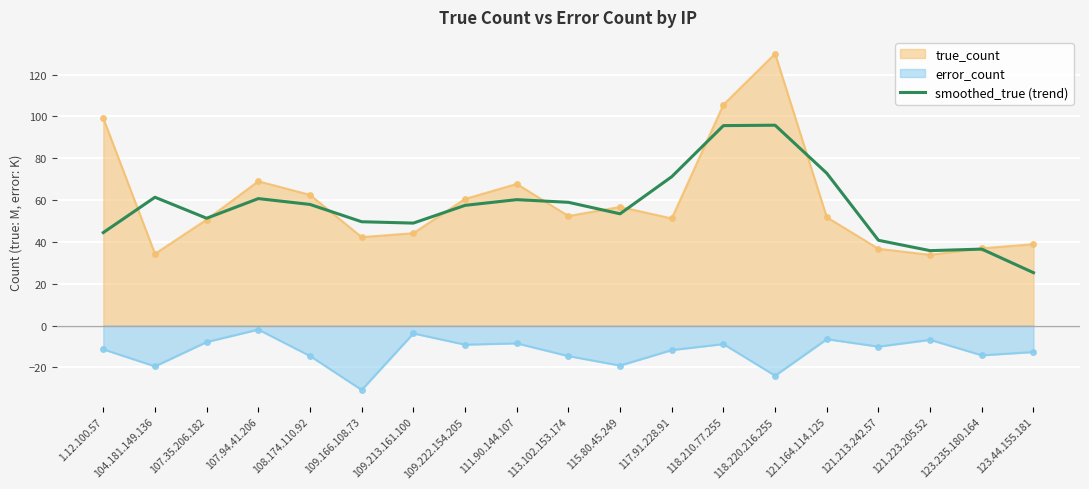

List the series in order of their peak value, highest first.

true_count, smoothed_true (trend), error_count